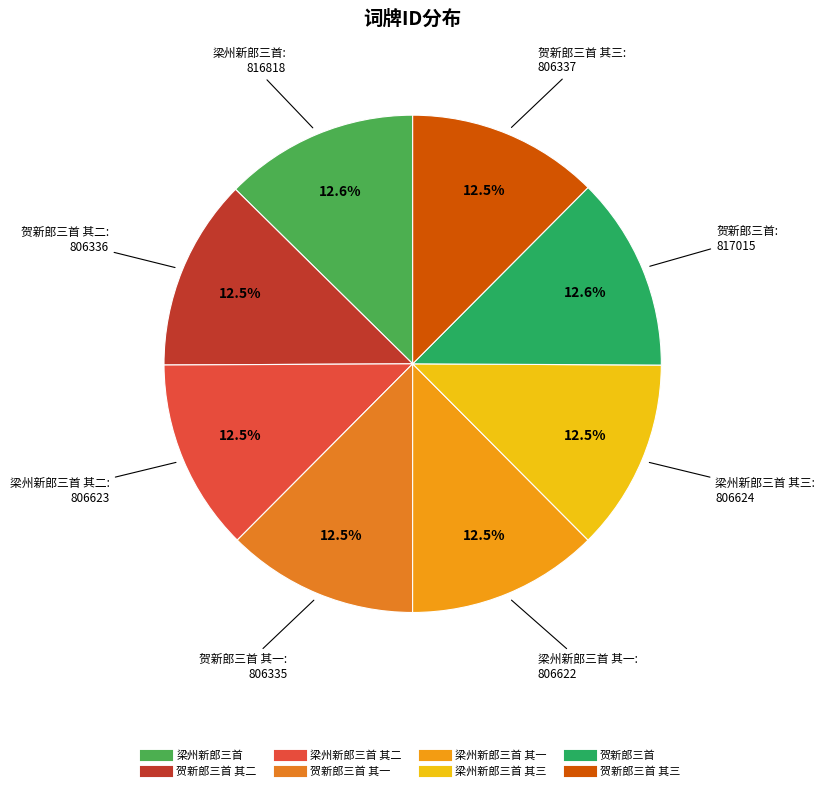

Rank the categories by value from lowest to highest.

贺新郎三首 其一, 贺新郎三首 其二, 贺新郎三首 其三, 梁州新郎三首 其一, 梁州新郎三首 其二, 梁州新郎三首 其三, 梁州新郎三首, 贺新郎三首